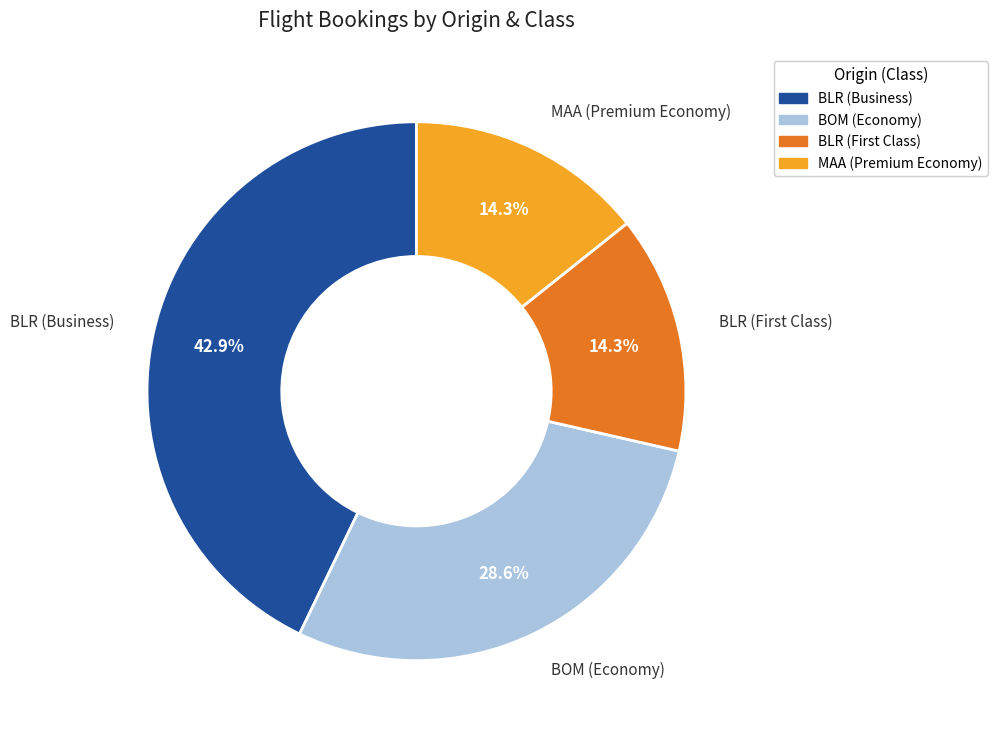

Is there any slice that represents more than half of the pie?

No